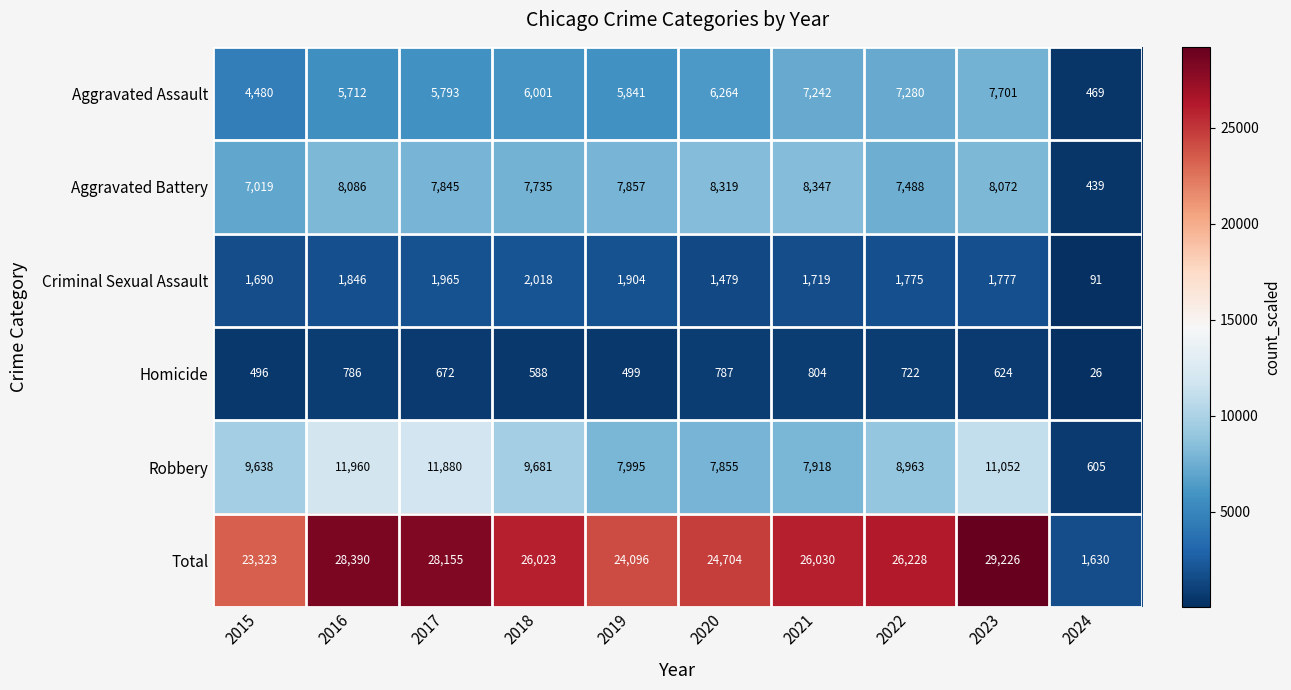

Count the number of categories in the chart.

10